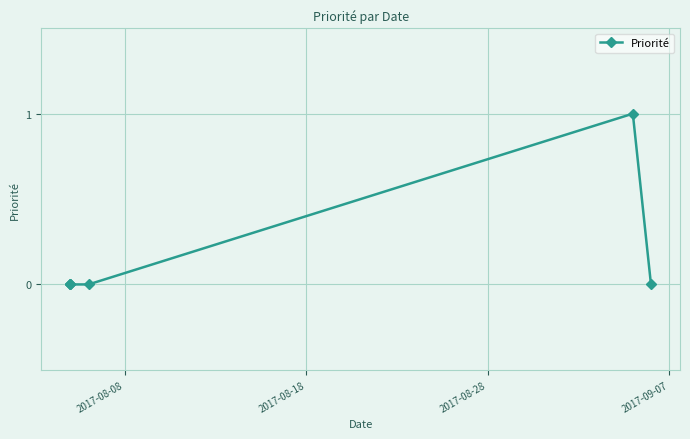

Is this an area chart (filled region under the line)?

No